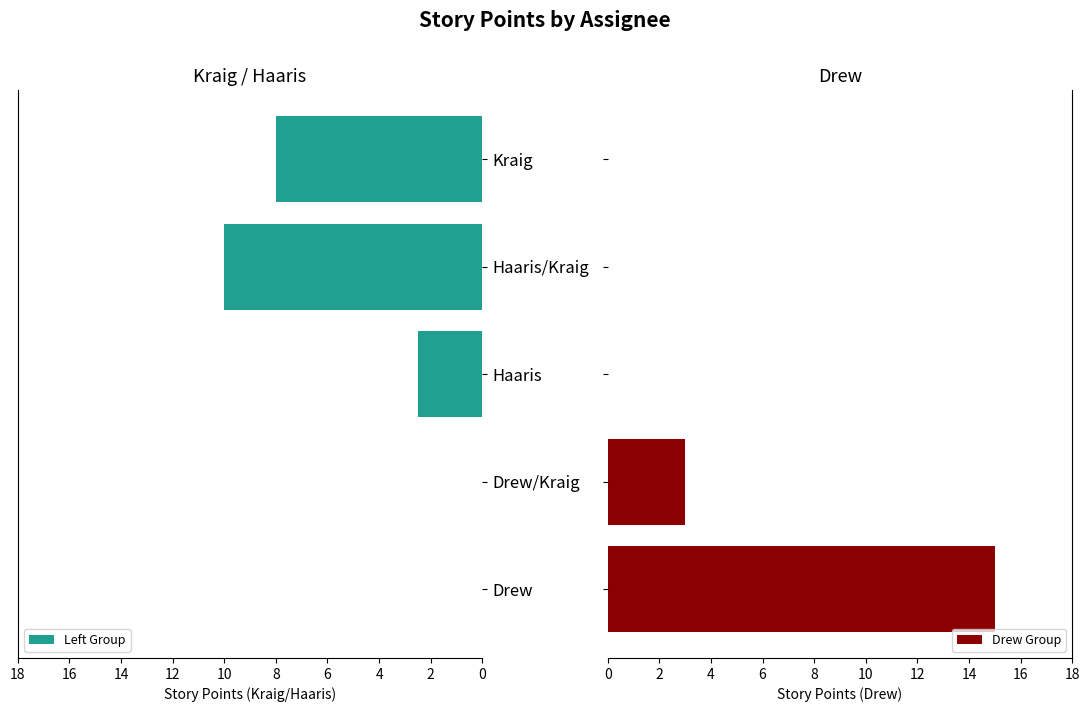

The Left Group series shows 8.0 at Kraig. True or false?

True